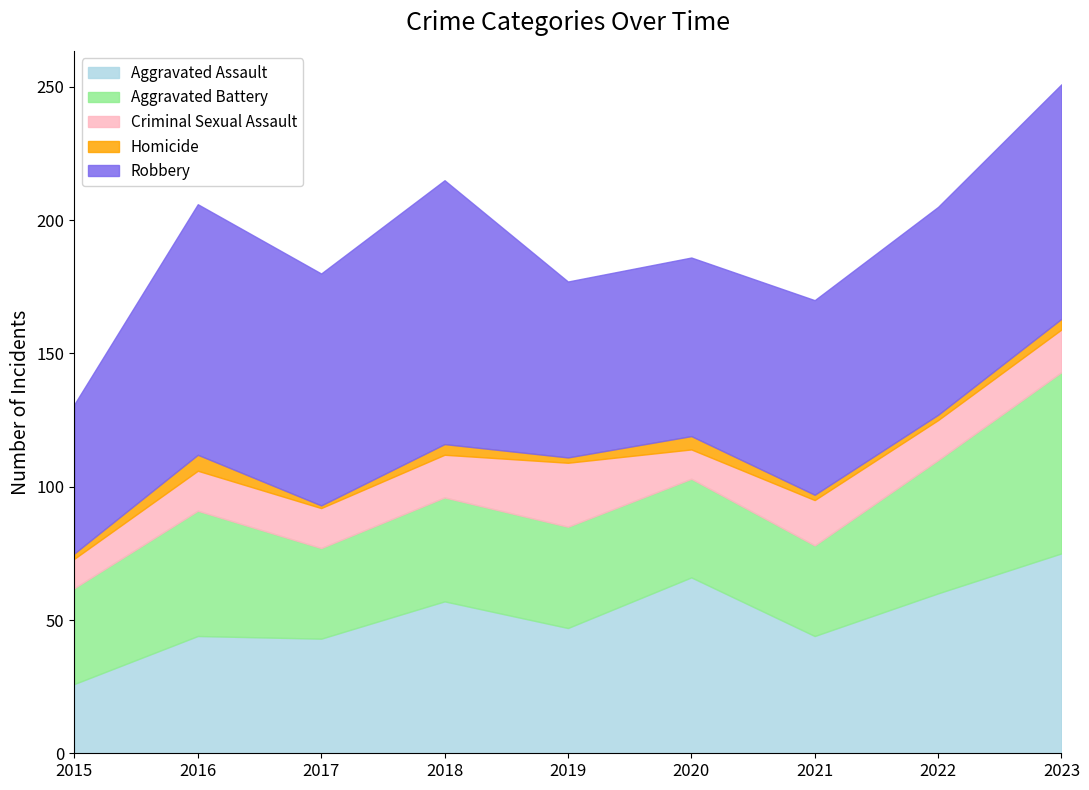

How many interior local valleys does the Aggravated Assault series have?

3